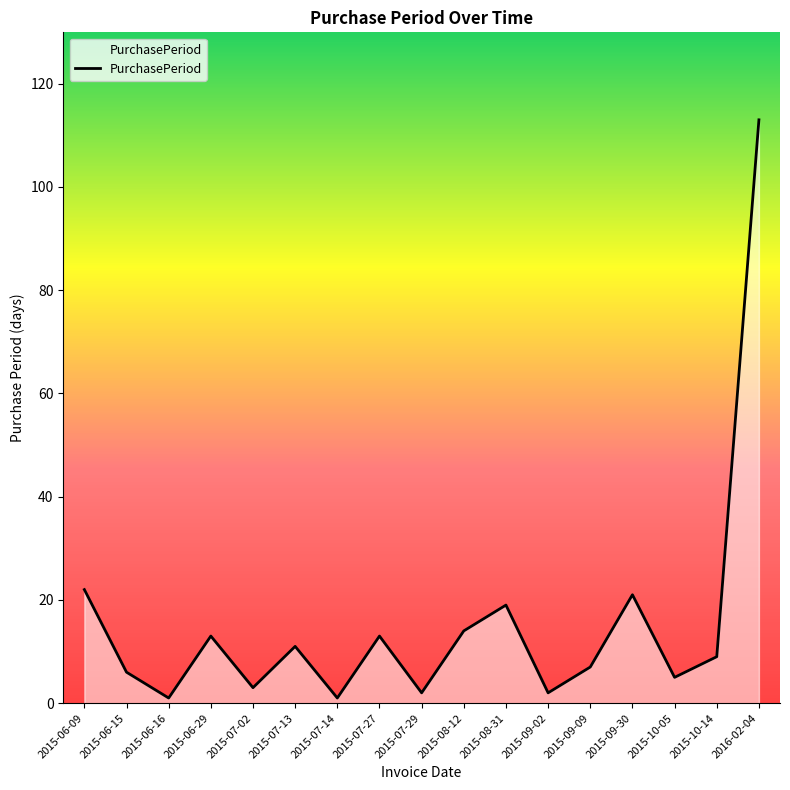

What is the maximum value shown in the chart?

113